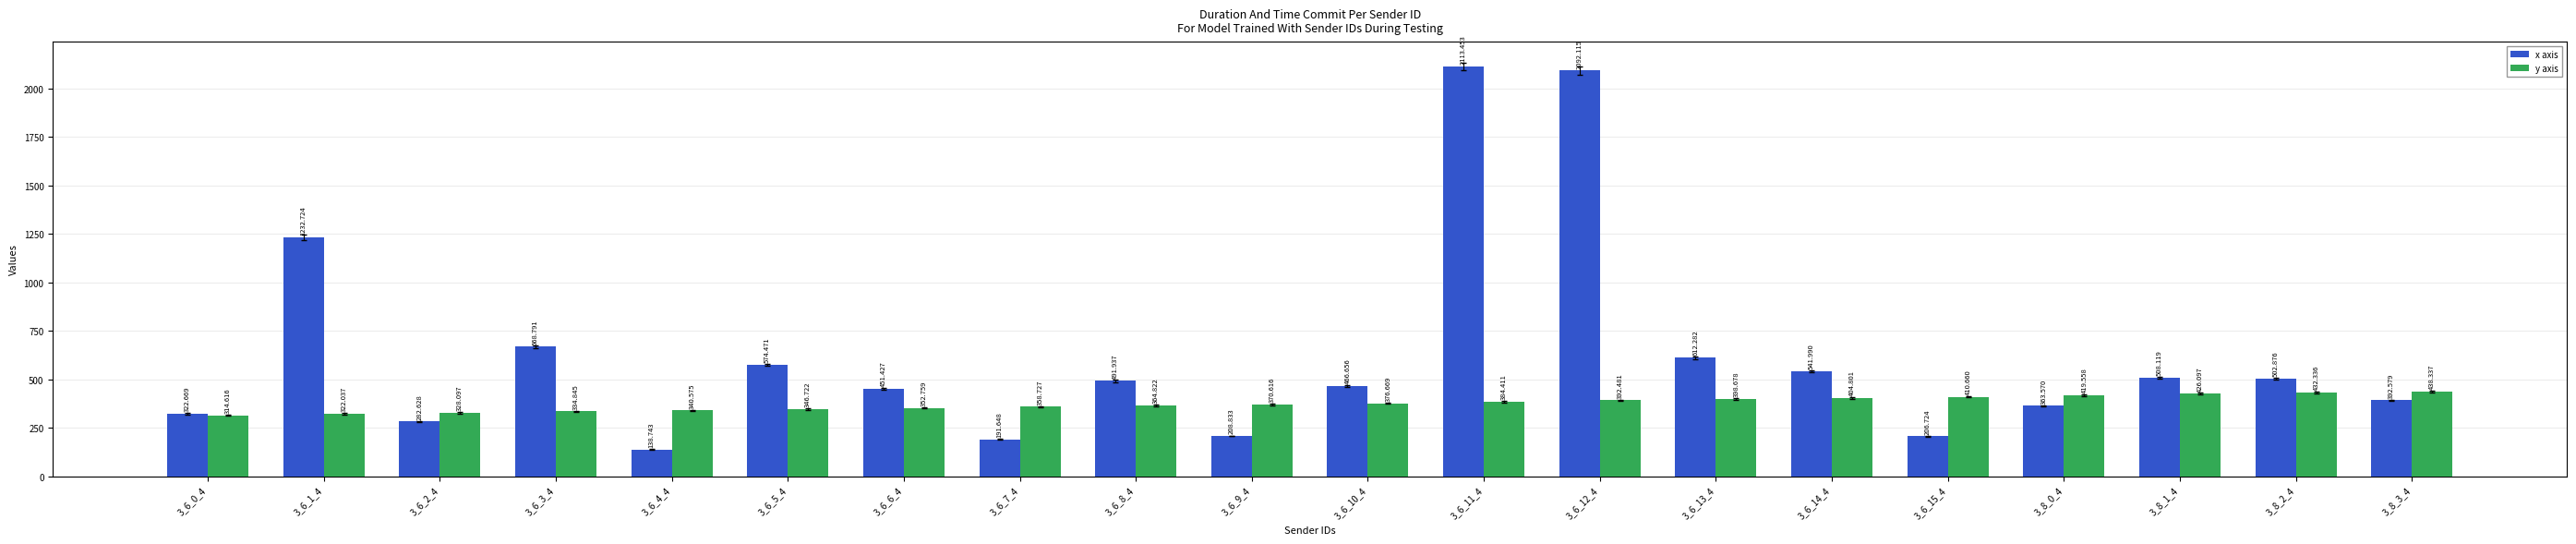

What is the total value across all series at 3_6_8_4?

856.8